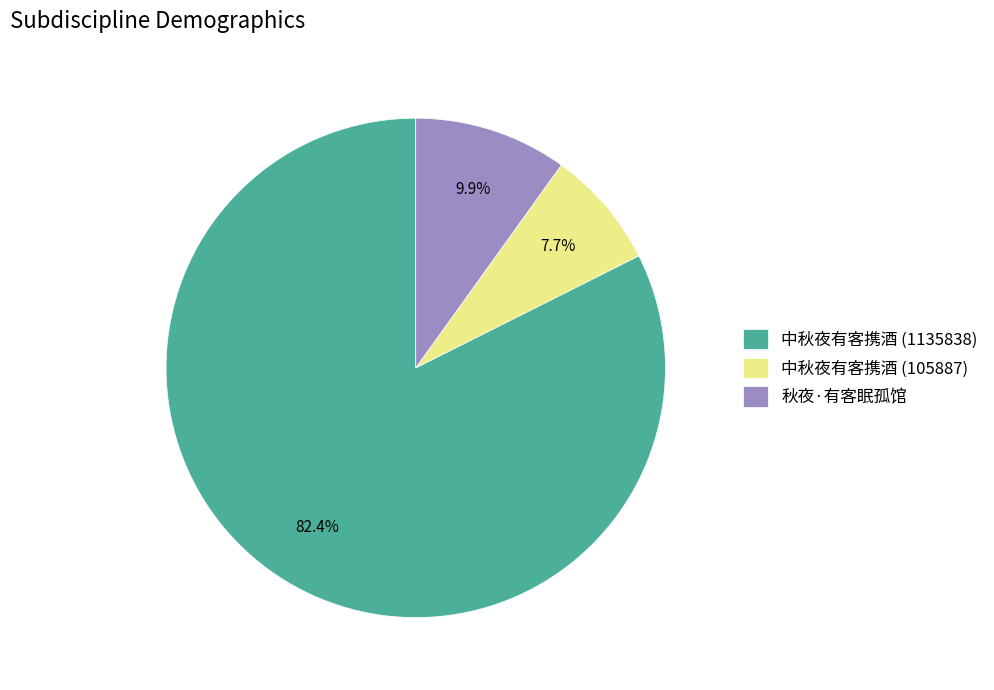

How many slices are in this pie chart?

3